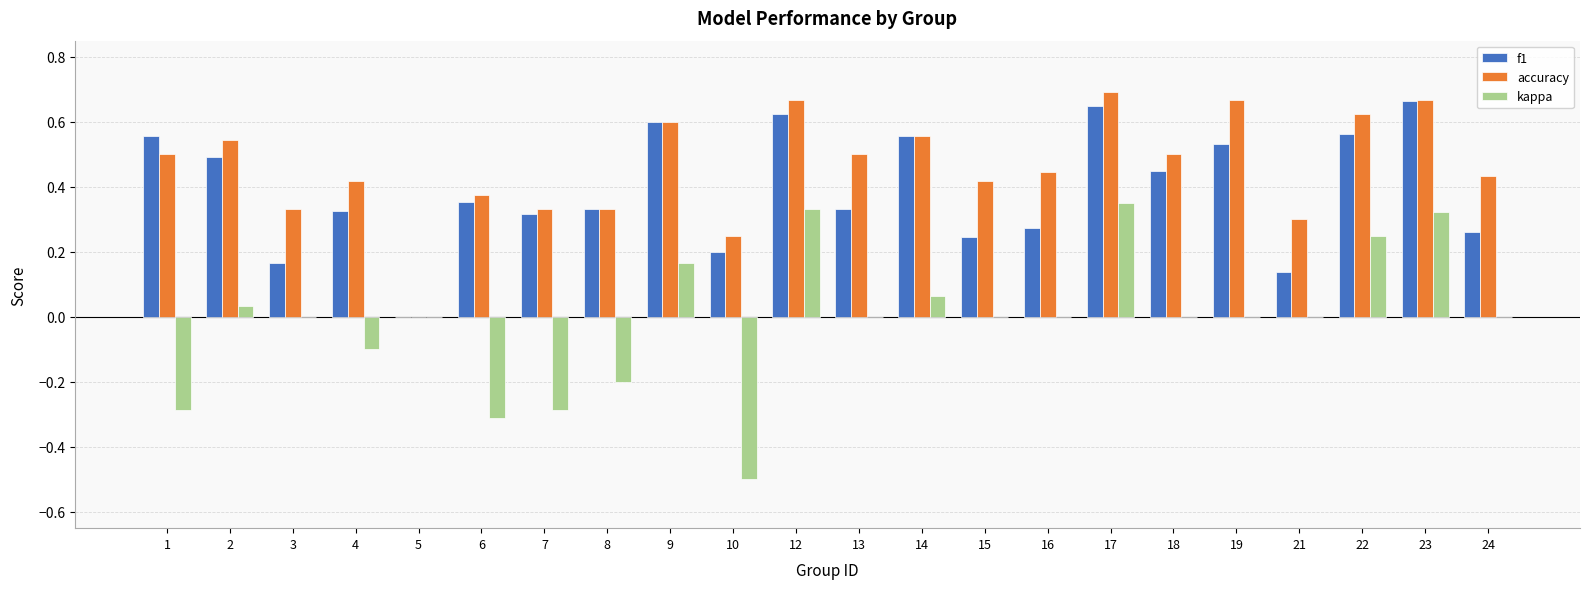

What is the sum of all f1 values?

8.6